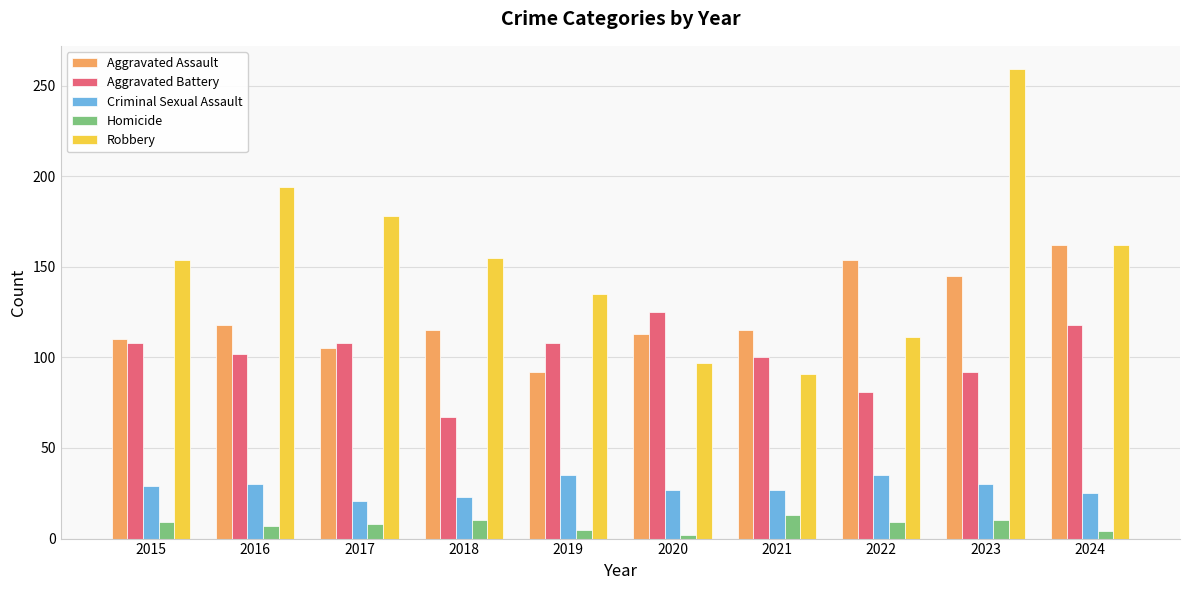

At which category is the sum across all series the highest?

2023